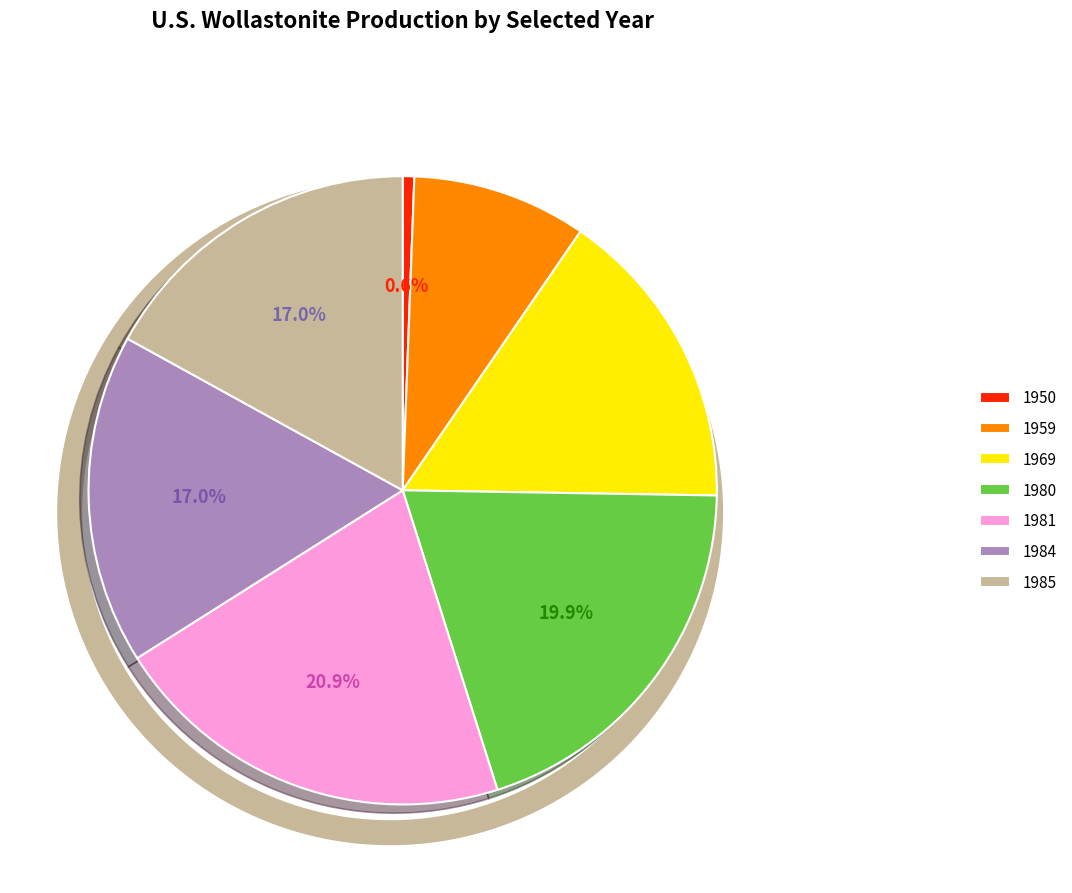

Count the number of slices in the pie.

7